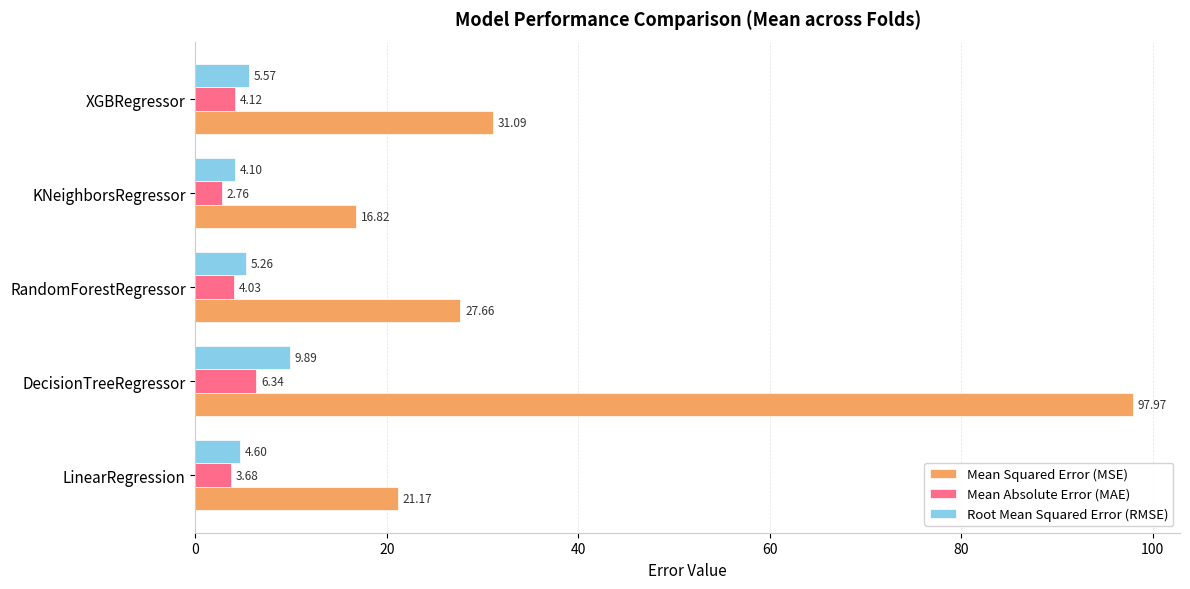

What is the total value across all series at KNeighborsRegressor?

23.7